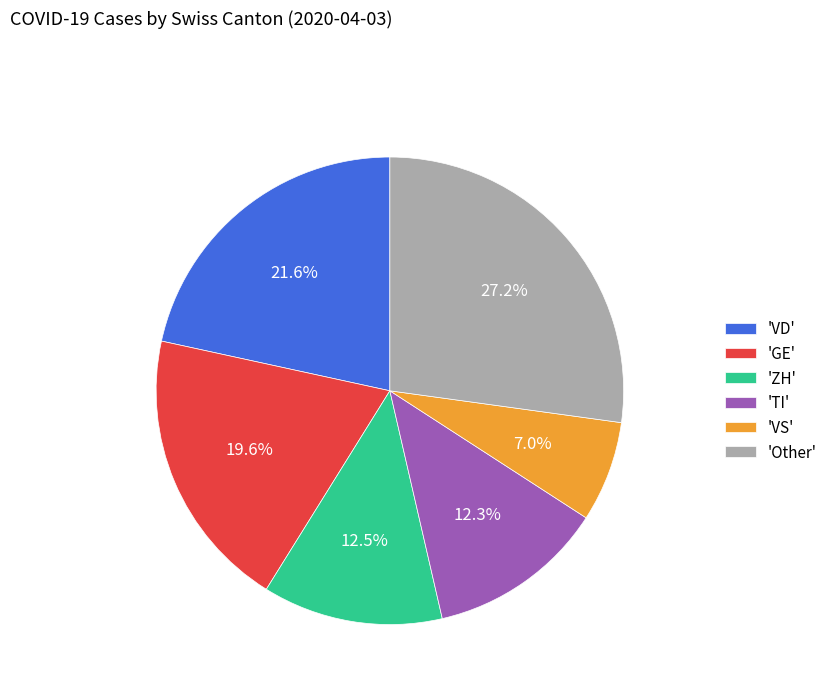

Which has a higher value, 'VD' or 'GE'?

'VD'